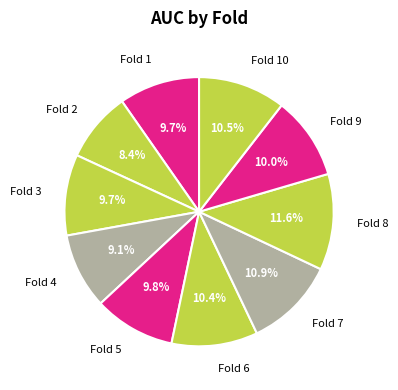

To the nearest percent, what is the average slice percentage?

10%